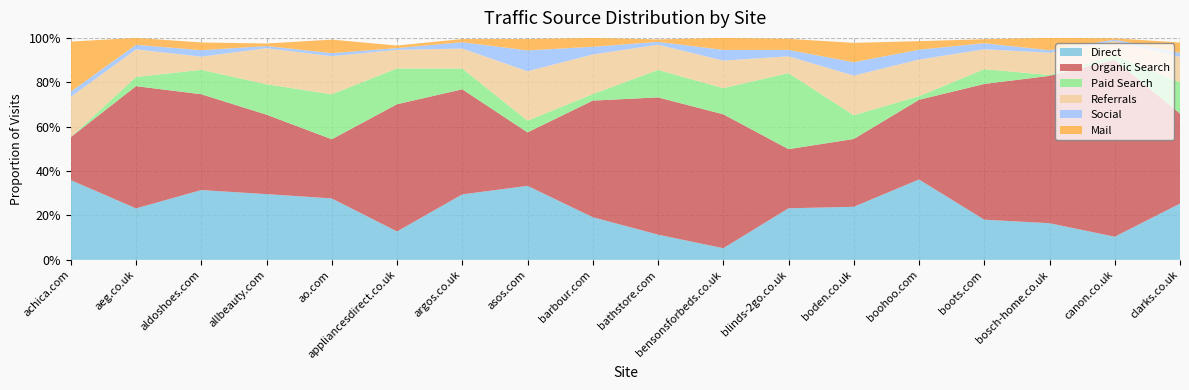

Reading left to right, list all the values displayed in this chart.

direct: achica.com=0.4	aeg.co.uk=0.2	aldoshoes.com=0.3	allbeauty.com=0.3	ao.com=0.3	appliancesdirect.co.uk=0.1	argos.co.uk=0.3	asos.com=0.3	barbour.com=0.2	bathstore.com=0.1	bensonsforbeds.co.uk=0.1	blinds-2go.co.uk=0.2	boden.co.uk=0.2	boohoo.com=0.4	boots.com=0.2	bosch-home.co.uk=0.2	canon.co.uk=0.1	clarks.co.uk=0.3
organic_search: achica.com=0.2	aeg.co.uk=0.6	aldoshoes.com=0.4	allbeauty.com=0.4	ao.com=0.3	appliancesdirect.co.uk=0.6	argos.co.uk=0.5	asos.com=0.2	barbour.com=0.5	bathstore.com=0.6	bensonsforbeds.co.uk=0.6	blinds-2go.co.uk=0.3	boden.co.uk=0.3	boohoo.com=0.4	boots.com=0.6	bosch-home.co.uk=0.7	canon.co.uk=0.8	clarks.co.uk=0.4
paid_search: achica.com=0.0	aeg.co.uk=0.0	aldoshoes.com=0.1	allbeauty.com=0.1	ao.com=0.2	appliancesdirect.co.uk=0.2	argos.co.uk=0.1	asos.com=0.1	barbour.com=0.0	bathstore.com=0.1	bensonsforbeds.co.uk=0.1	blinds-2go.co.uk=0.3	boden.co.uk=0.1	boohoo.com=0.0	boots.com=0.1	bosch-home.co.uk=0.0	canon.co.uk=0.0	clarks.co.uk=0.1
referrals: achica.com=0.2	aeg.co.uk=0.1	aldoshoes.com=0.1	allbeauty.com=0.2	ao.com=0.2	appliancesdirect.co.uk=0.1	argos.co.uk=0.1	asos.com=0.2	barbour.com=0.2	bathstore.com=0.1	bensonsforbeds.co.uk=0.1	blinds-2go.co.uk=0.1	boden.co.uk=0.2	boohoo.com=0.2	boots.com=0.1	bosch-home.co.uk=0.1	canon.co.uk=0.1	clarks.co.uk=0.1
social: achica.com=0.0	aeg.co.uk=0.0	aldoshoes.com=0.0	allbeauty.com=0.0	ao.com=0.0	appliancesdirect.co.uk=0.0	argos.co.uk=0.0	asos.com=0.1	barbour.com=0.0	bathstore.com=0.0	bensonsforbeds.co.uk=0.0	blinds-2go.co.uk=0.0	boden.co.uk=0.1	boohoo.com=0.0	boots.com=0.0	bosch-home.co.uk=0.0	canon.co.uk=0.0	clarks.co.uk=0.0
mail: achica.com=0.2	aeg.co.uk=0.0	aldoshoes.com=0.0	allbeauty.com=0.0	ao.com=0.1	appliancesdirect.co.uk=0.0	argos.co.uk=0.0	asos.com=0.1	barbour.com=0.0	bathstore.com=0.0	bensonsforbeds.co.uk=0.1	blinds-2go.co.uk=0.0	boden.co.uk=0.1	boohoo.com=0.0	boots.com=0.0	bosch-home.co.uk=0.1	canon.co.uk=0.0	clarks.co.uk=0.0